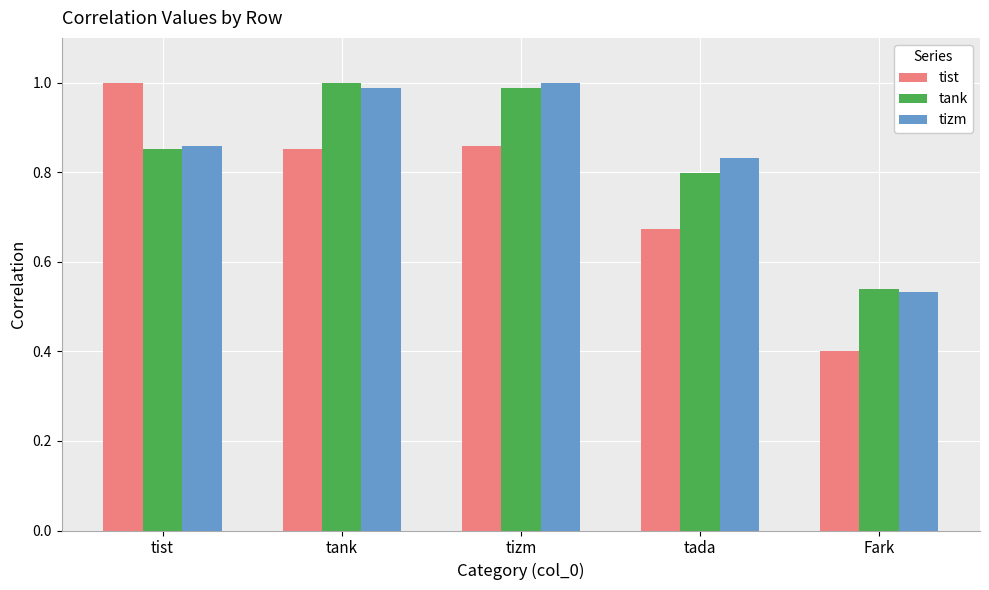

What is the difference between the second highest and second lowest values in the tank series?

0.2